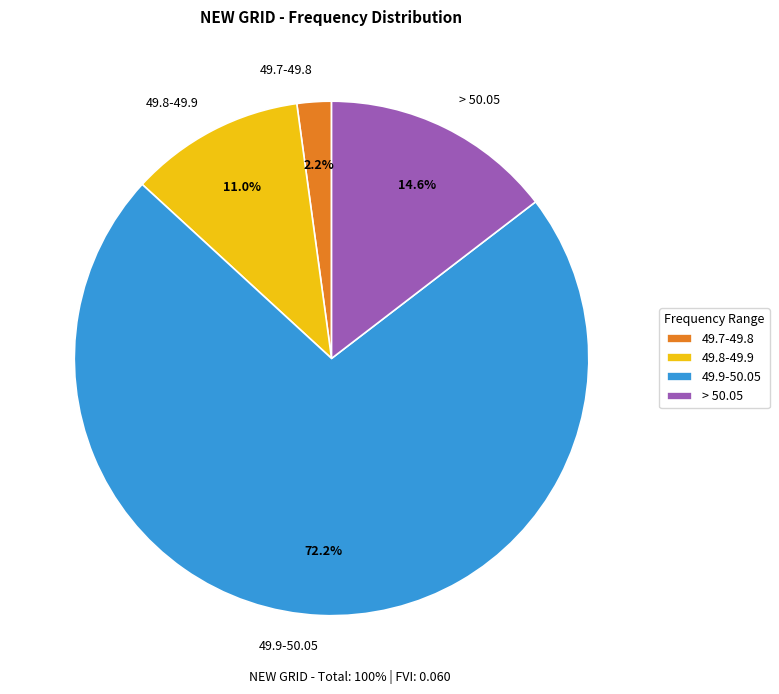

Rank the categories by value from lowest to highest.

49.7-49.8, 49.8-49.9, > 50.05, 49.9-50.05